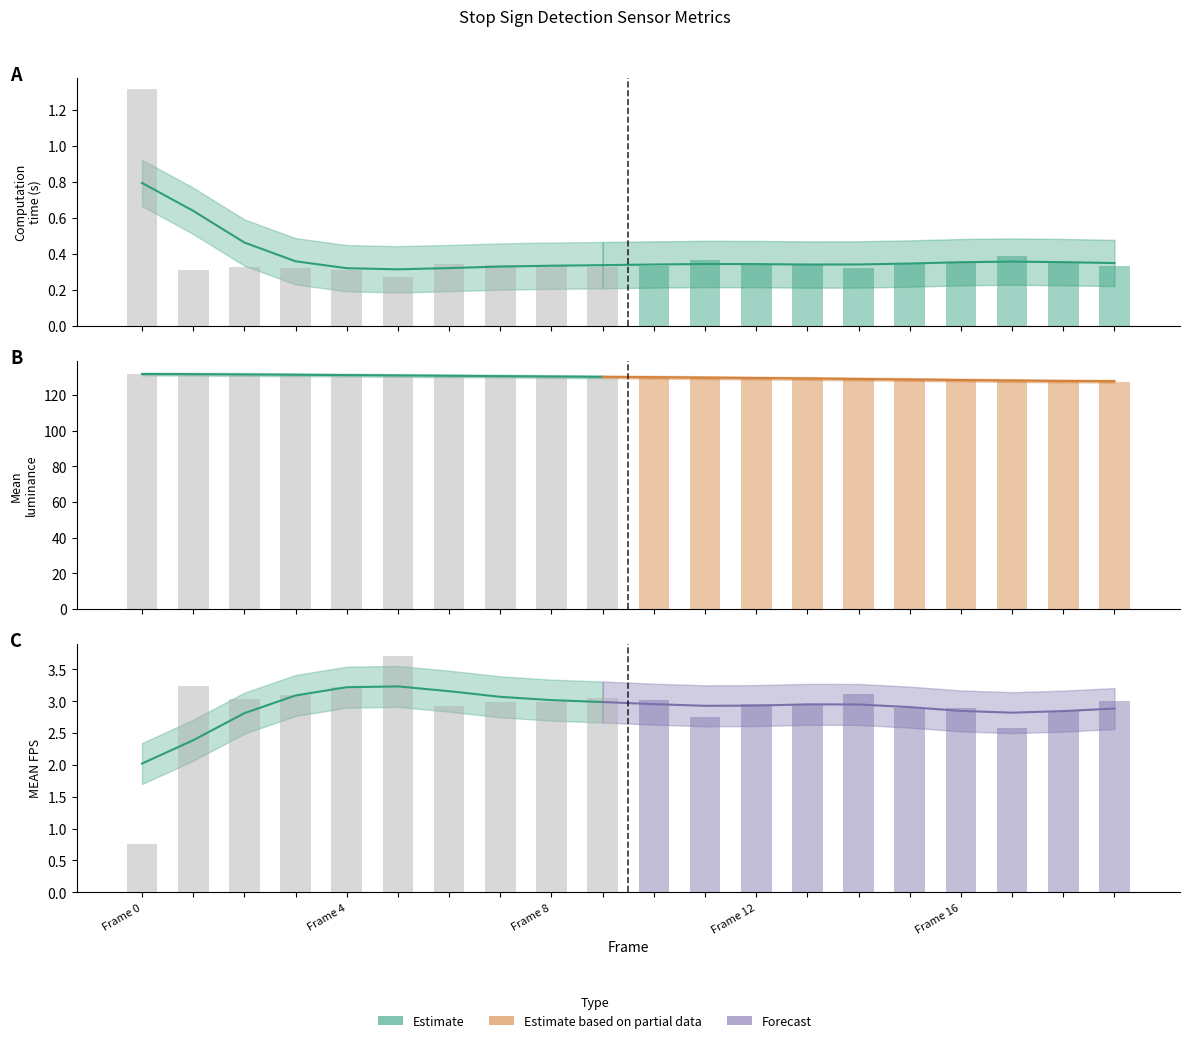

At which category does the chart reach its minimum across all series?

5